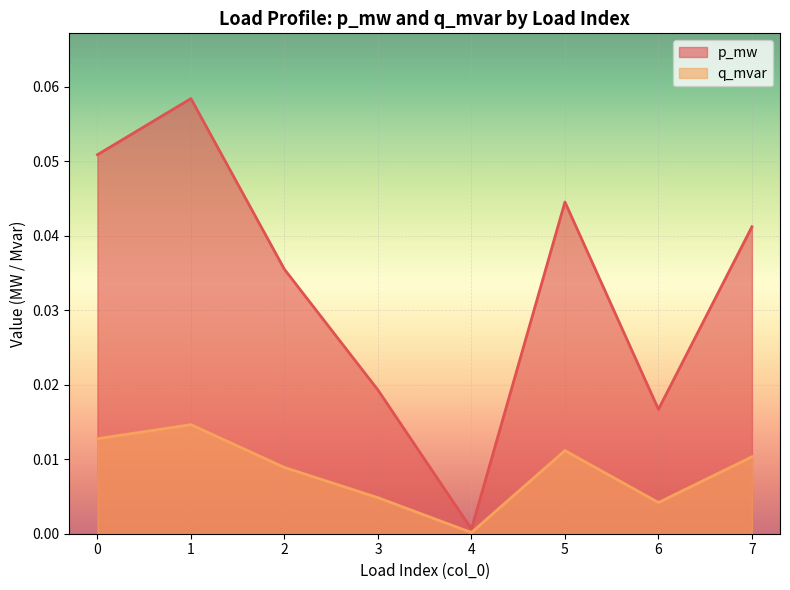

The q_mvar series shows 0.0 at 3. True or false?

True